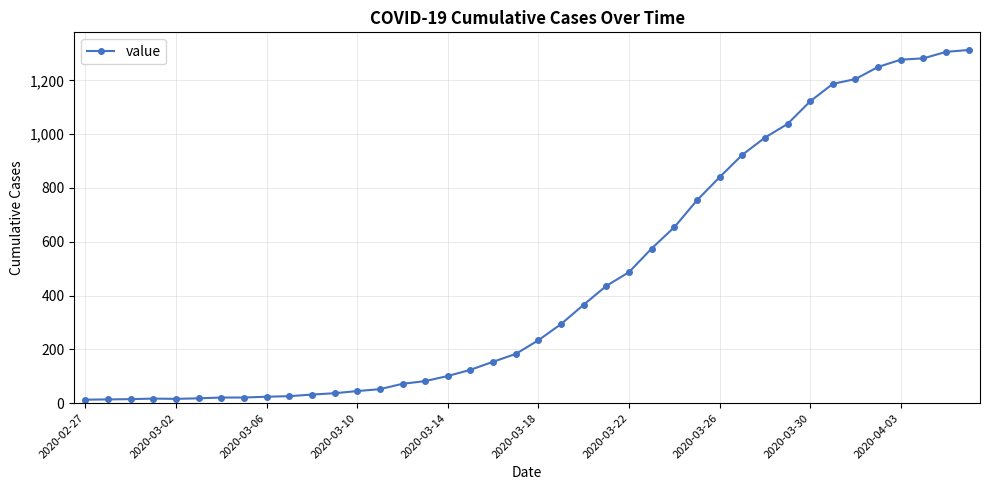

What is the average value?

465